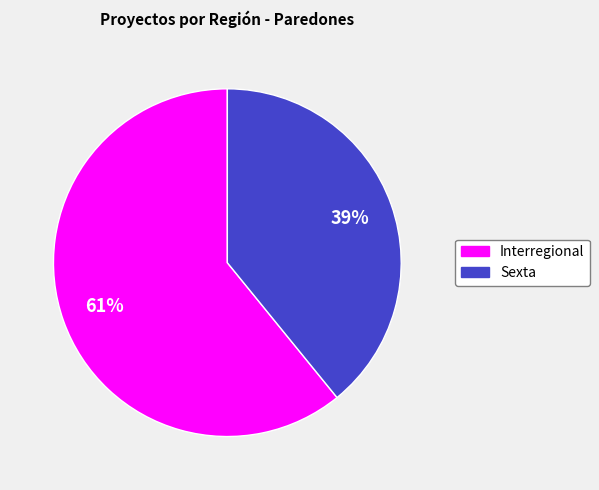

Which category accounts for the majority?

Interregional